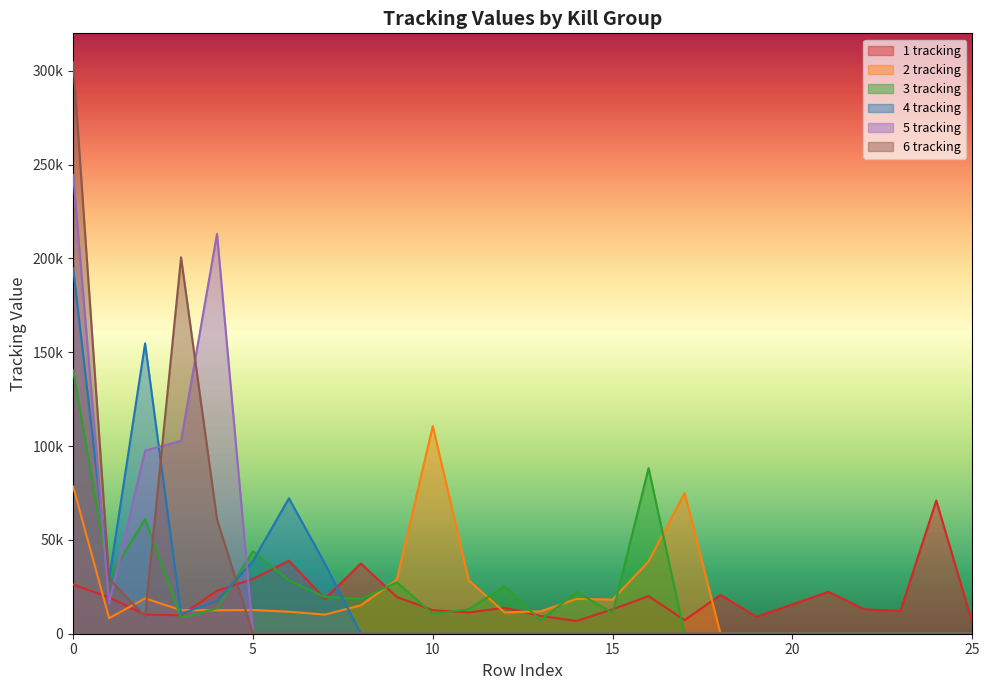

Between 2 and 12, which series saw the biggest shift?

4 tracking